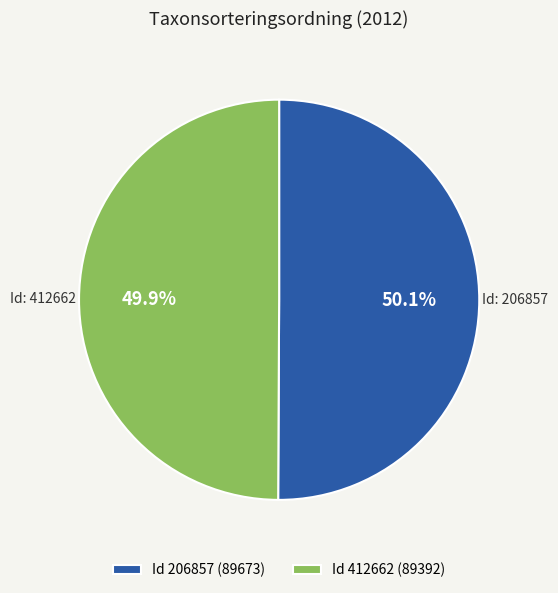

What portion of the pie excludes Id 412662 (89392)?

50.1%